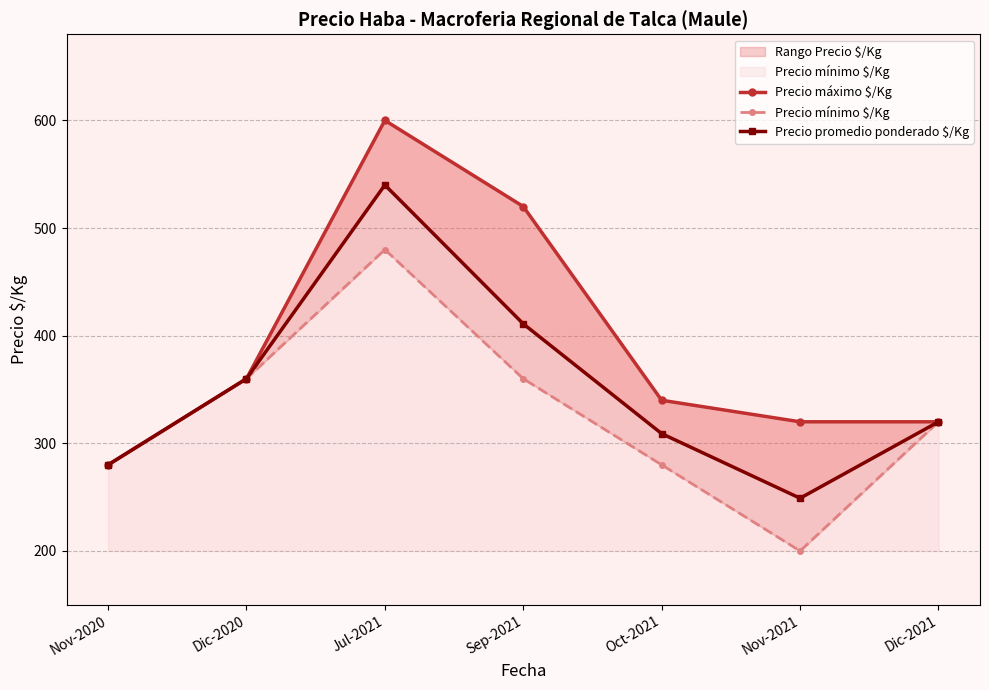

What is the difference between the Precio máximo $/Kg values at Sep-2021 and Dic-2021?

200